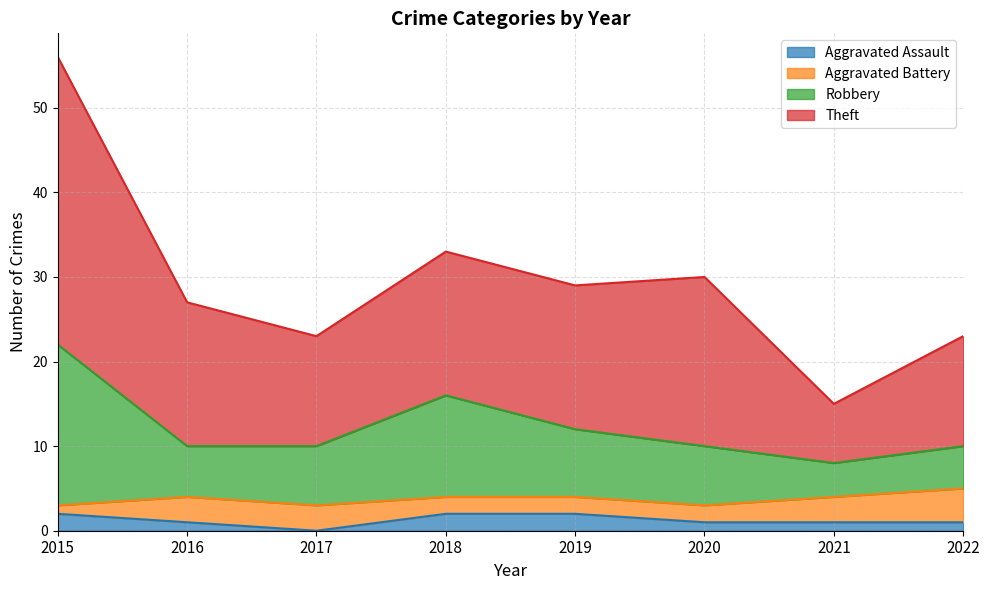

True or false: Aggravated Assault has a value of 2 at 2018.

True